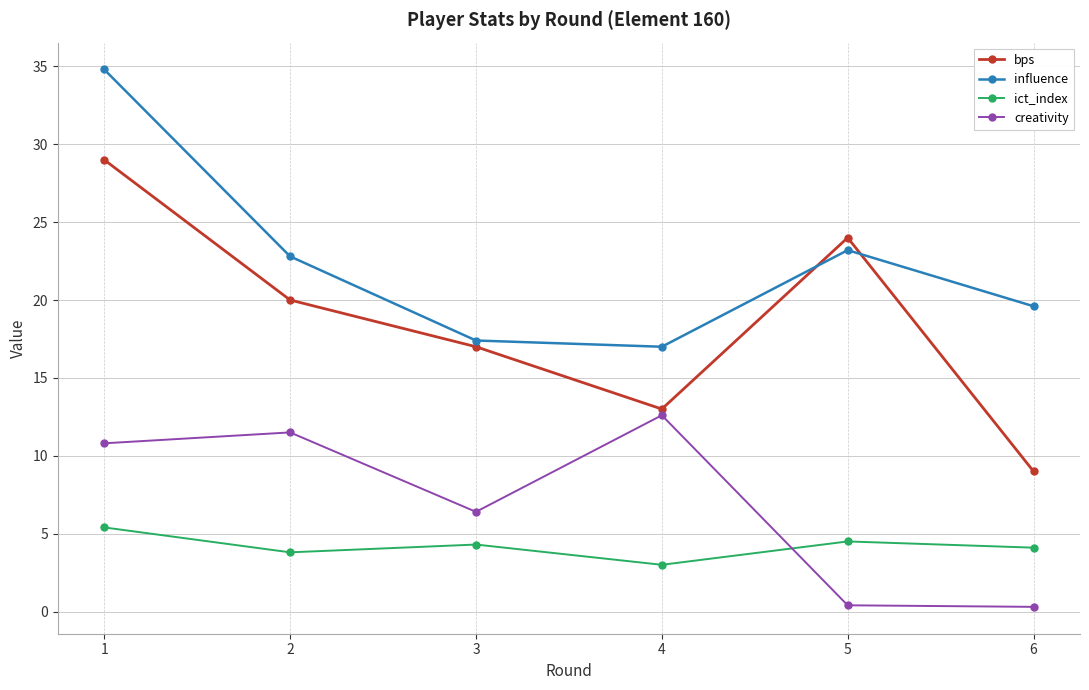

What is the difference between the maximum and minimum values in the bps series?

20.0